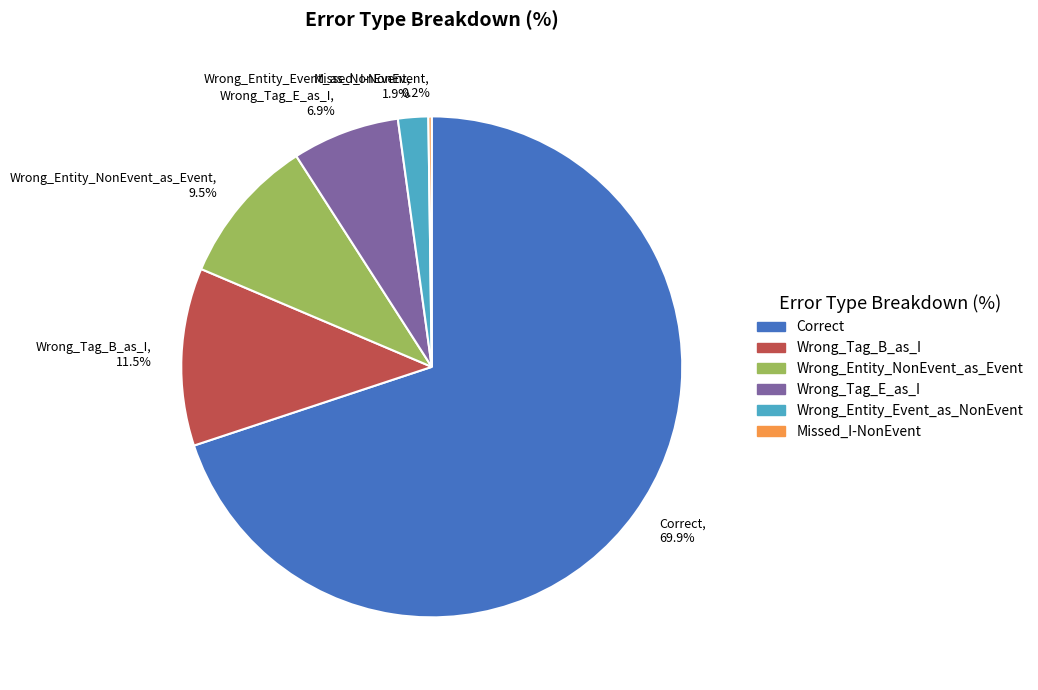

Between Wrong_Tag_B_as_I and Wrong_Tag_E_as_I, which is larger?

Wrong_Tag_B_as_I